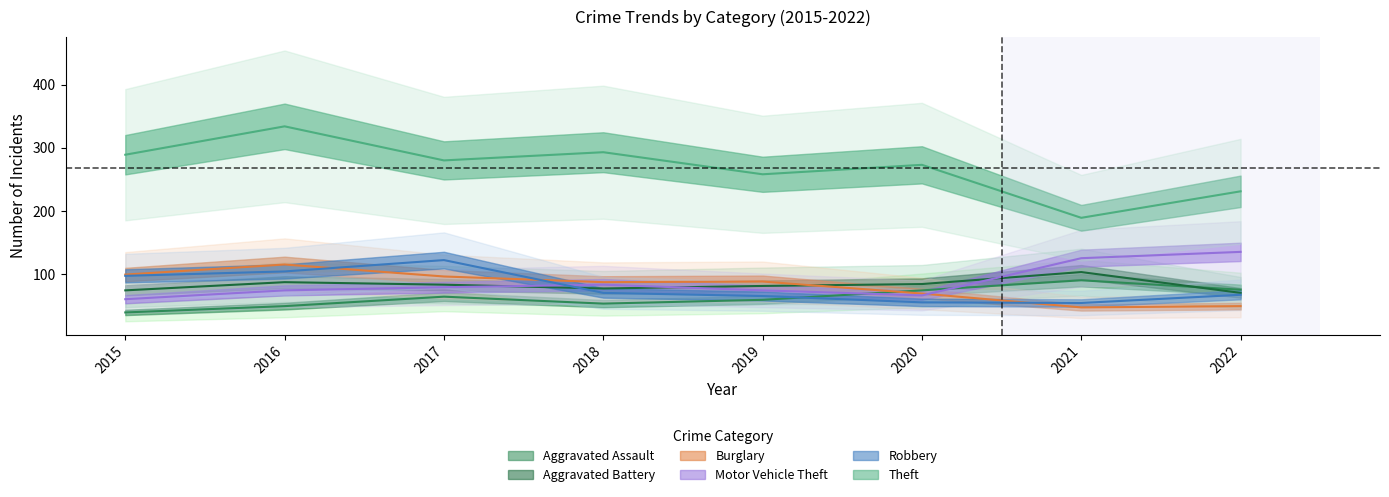

Between 2016 and 2022, which series saw the biggest shift?

Theft